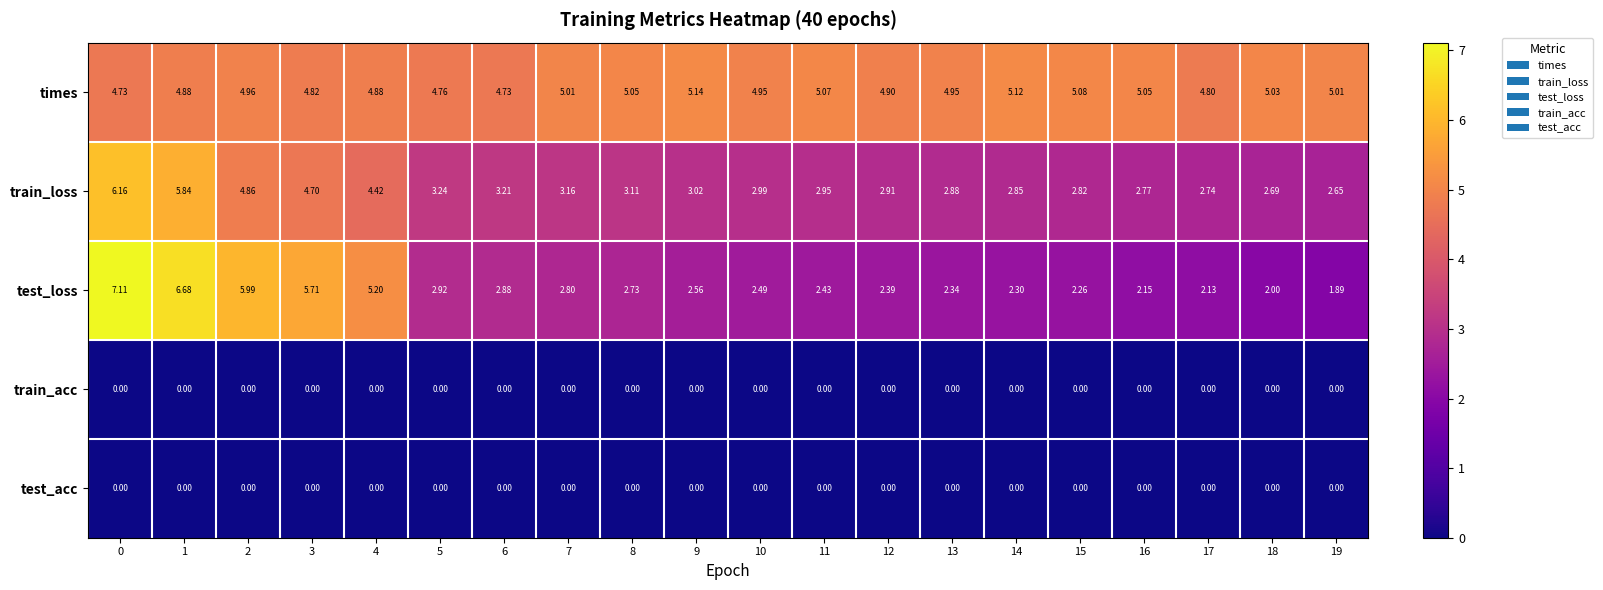

Between 0 and 18, which series saw the biggest shift?

test_loss